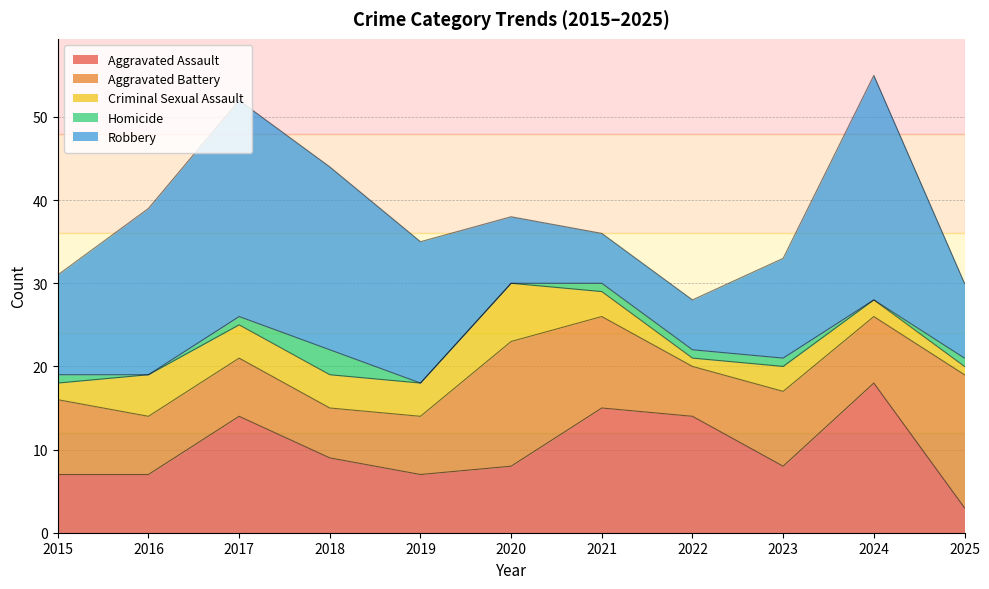

Reading left to right, transcribe all the data shown in this chart.

Aggravated Assault: 2015=7	2016=7	2017=14	2018=9	2019=7	2020=8	2021=15	2022=14	2023=8	2024=18	2025=3
Aggravated Battery: 2015=9	2016=7	2017=7	2018=6	2019=7	2020=15	2021=11	2022=6	2023=9	2024=8	2025=16
Criminal Sexual Assault: 2015=2	2016=5	2017=4	2018=4	2019=4	2020=7	2021=3	2022=1	2023=3	2024=2	2025=1
Homicide: 2015=1	2016=0	2017=1	2018=3	2019=0	2020=0	2021=1	2022=1	2023=1	2024=0	2025=1
Robbery: 2015=12	2016=20	2017=26	2018=22	2019=17	2020=8	2021=6	2022=6	2023=12	2024=27	2025=9